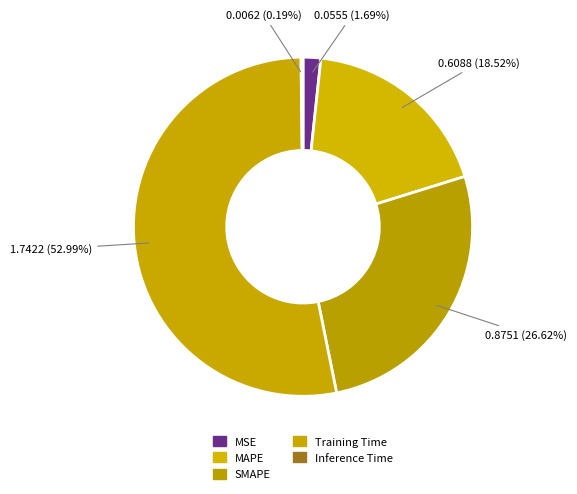

What is the change in value from MSE to SMAPE?

+0.8